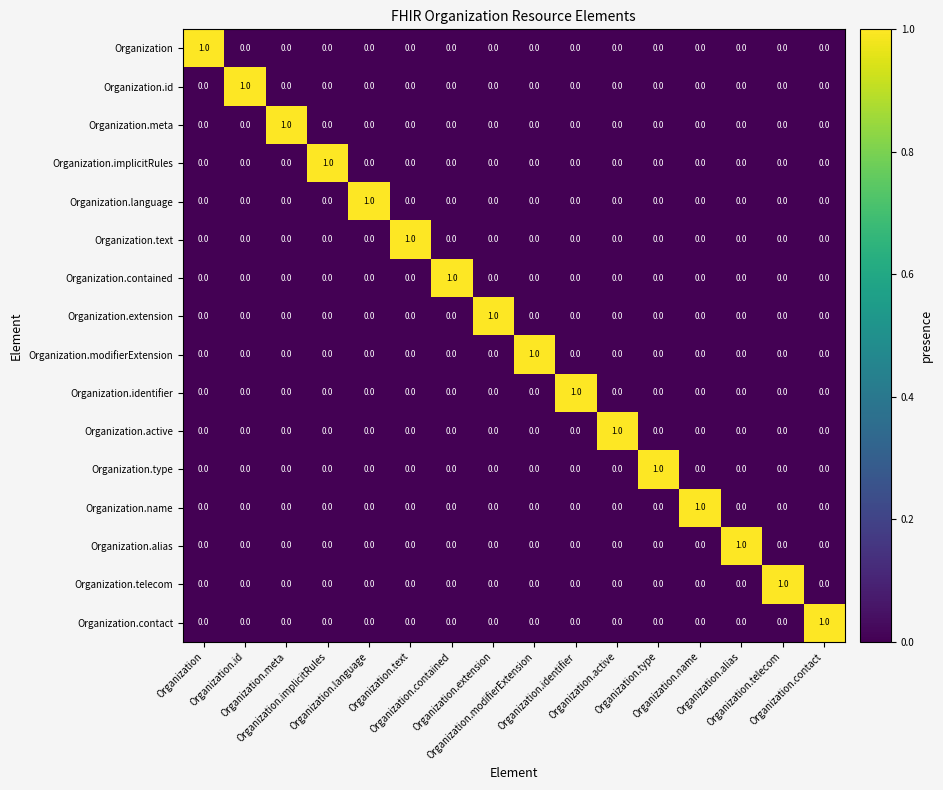

At how many categories does at least one series exceed 0?

16